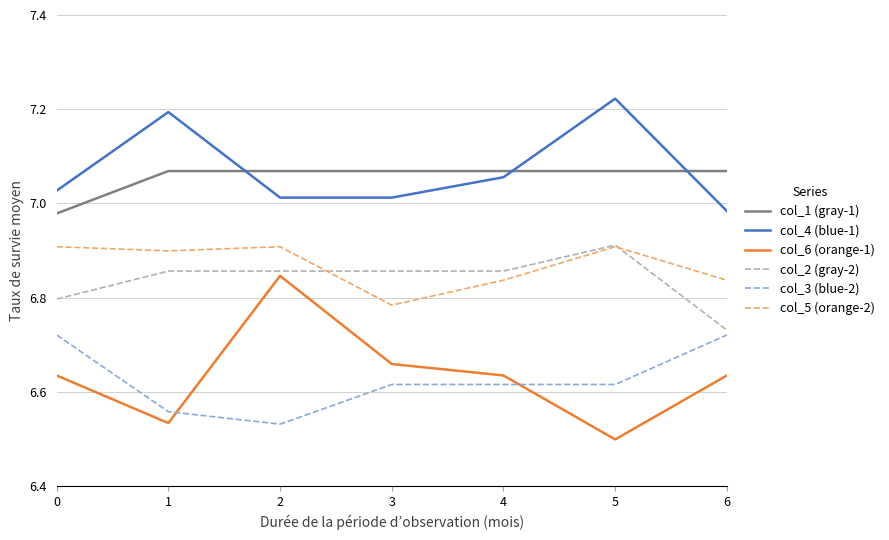

True or false: col_4 (blue-1) has a value of 7.2 at 5.

True